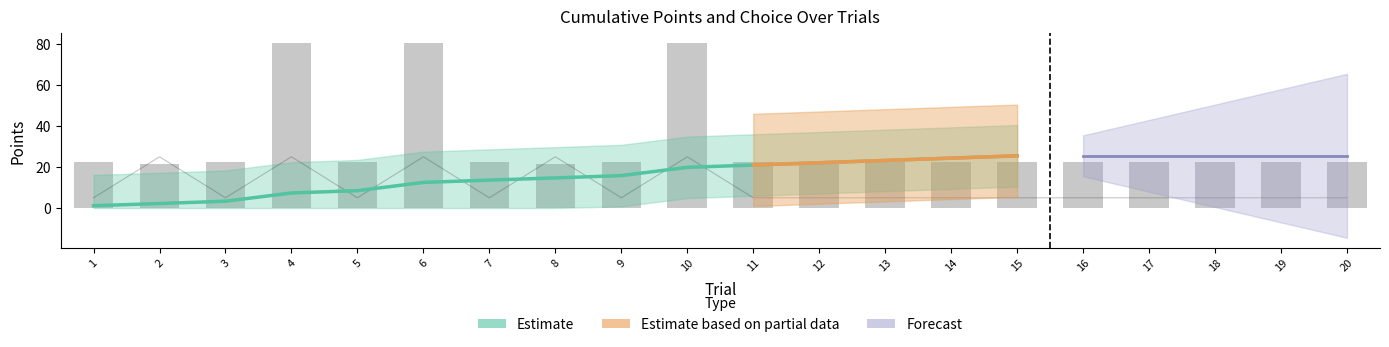

Reading left to right, what are all the values shown in this chart?

payoff: 22.5	21.5	22.5	80.5	22.5	80.5	22.5	21.5	22.5	80.5	22.5	22.5	22.5	22.5	22.5	22.5	22.5	22.5	22.5	22.5
choice: 5.0	25.0	5.0	25.0	5.0	25.0	5.0	25.0	5.0	25.0	5.0	5.0	5.0	5.0	5.0	5.0	5.0	5.0	5.0	5.0